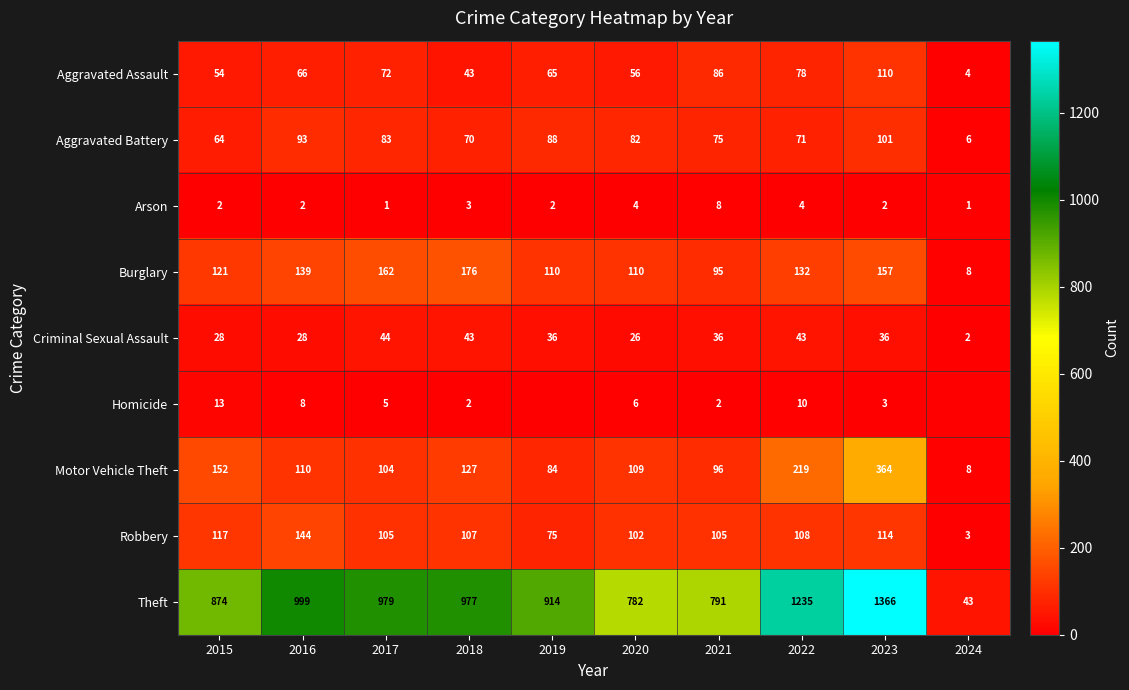

Which category has the highest value across all series?

2023